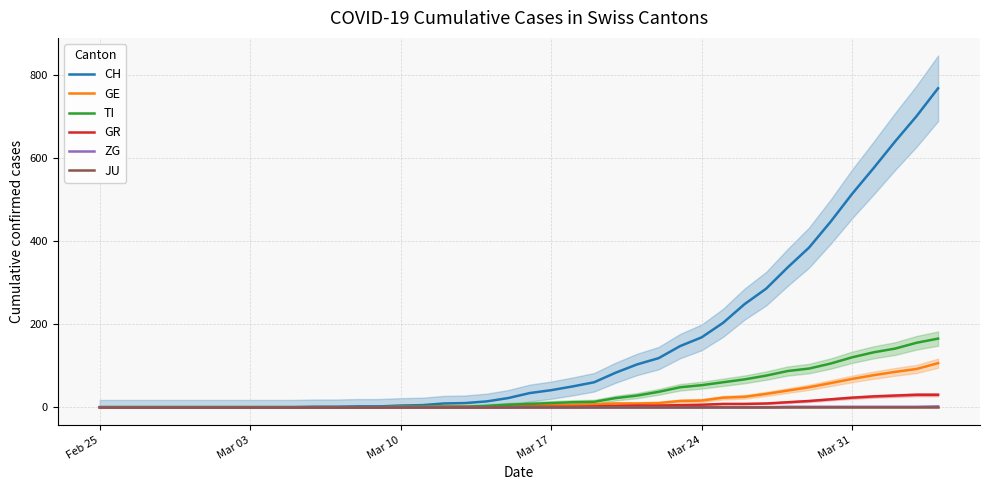

What is the highest value of the TI series?

165